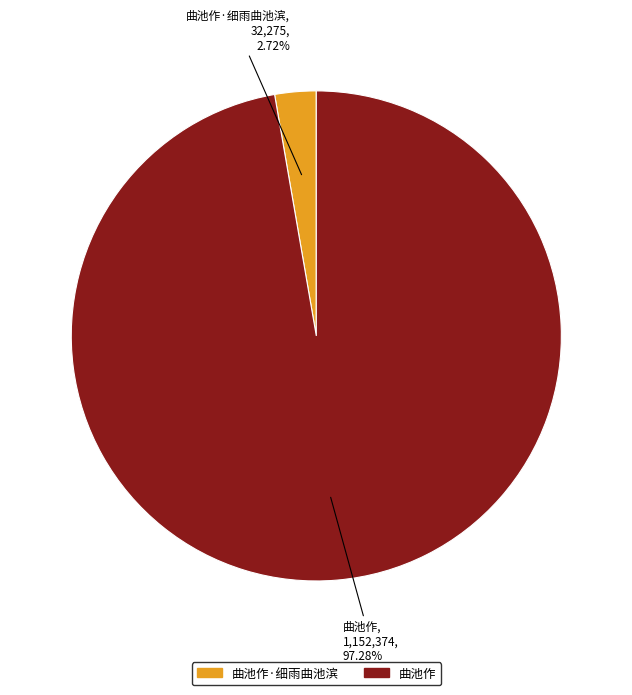

Count the number of slices in the pie.

2